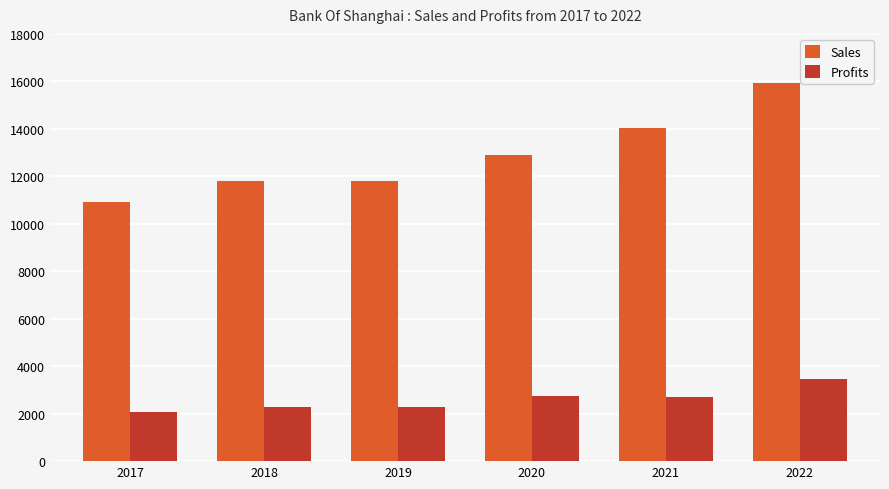

Where is Sales nearest to the value 13423?

2020